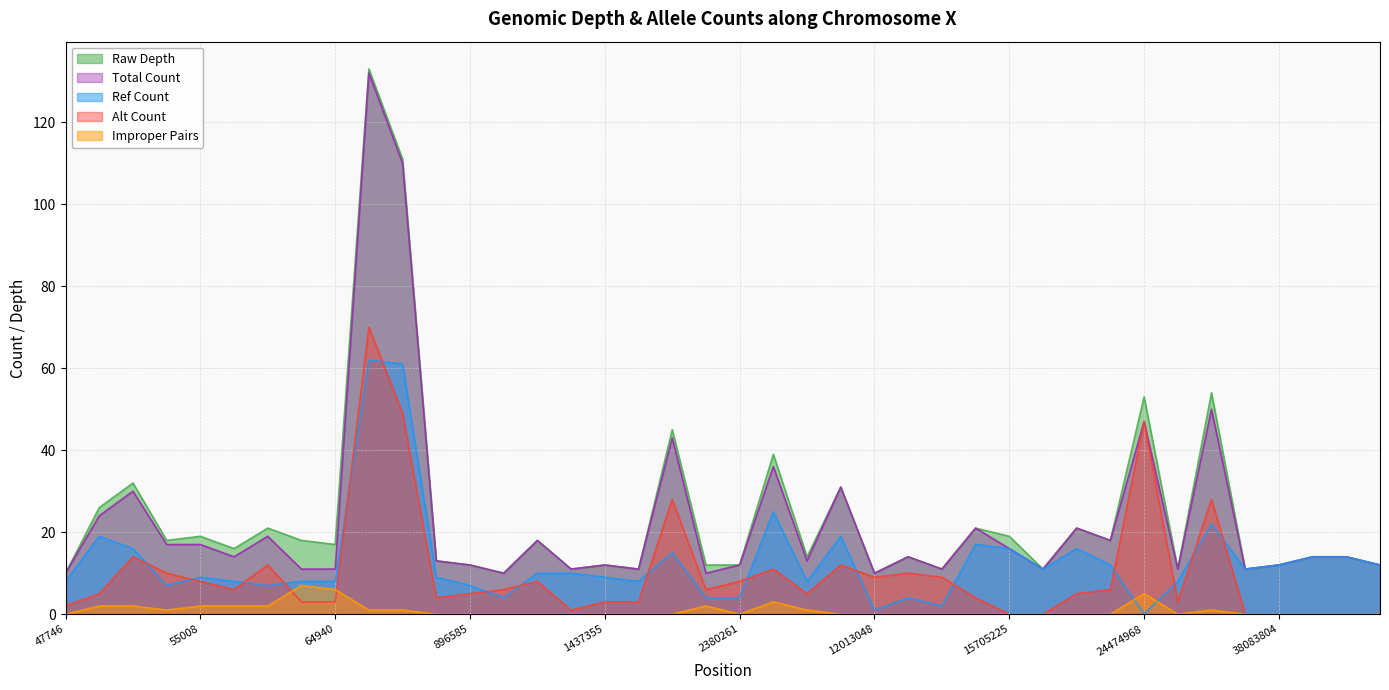

Count the number of categories in the chart.

40